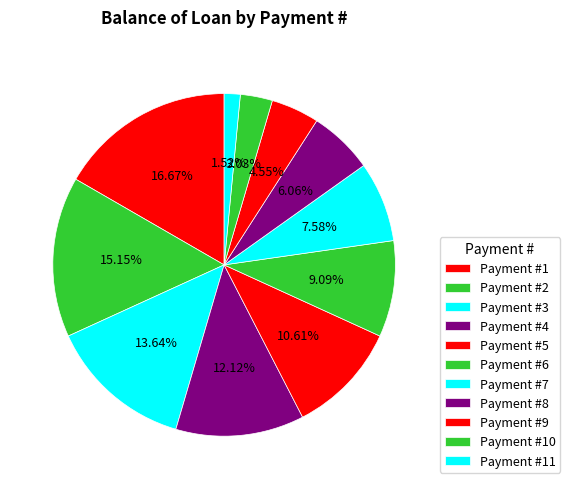

To the nearest percent, what is the difference between the largest and smallest slice percentages?

15%